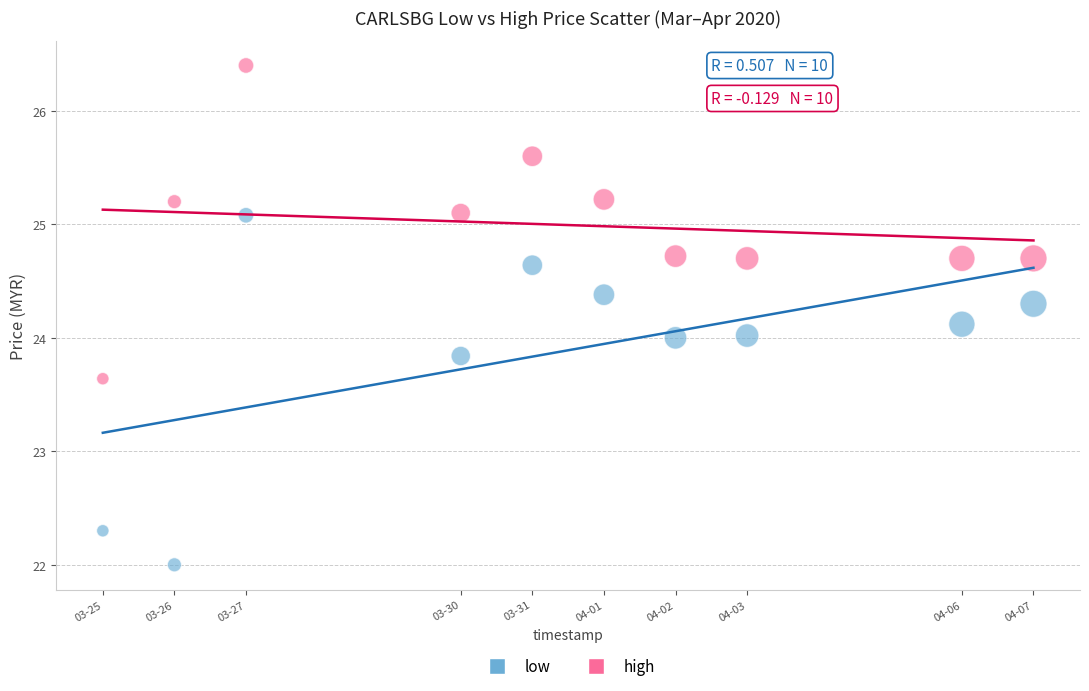

Which series has the widest spread of Y values?

low